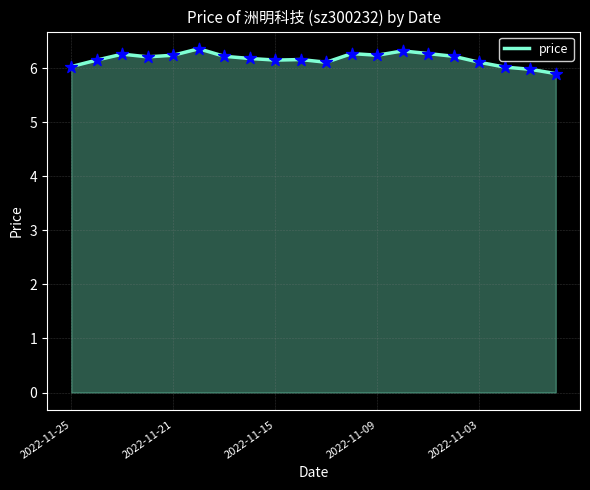

What is the difference between the maximum and minimum values?

0.5